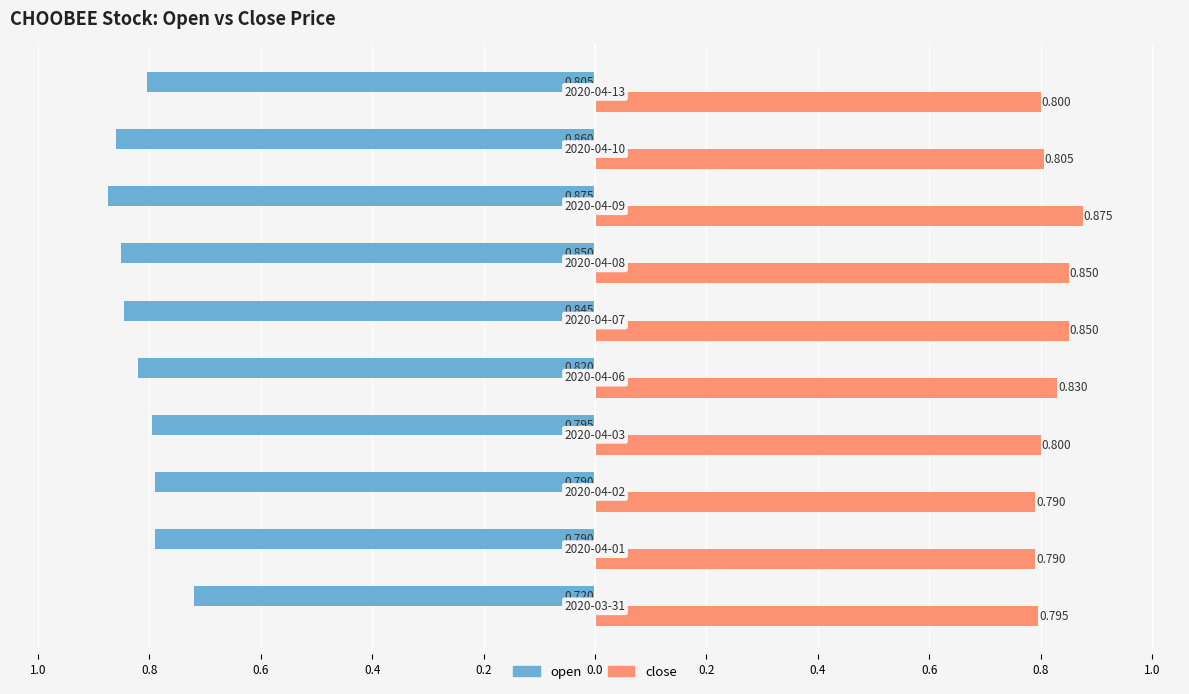

How many close values are between 0 and 1?

10